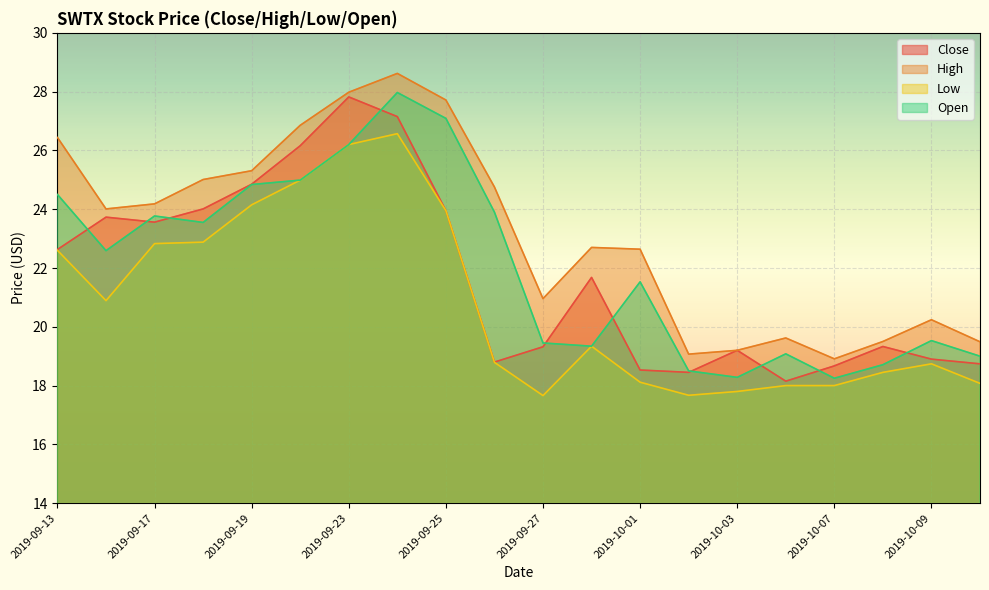

At 2019-09-17, list the series in order from largest to smallest.

High, Open, Close, Low